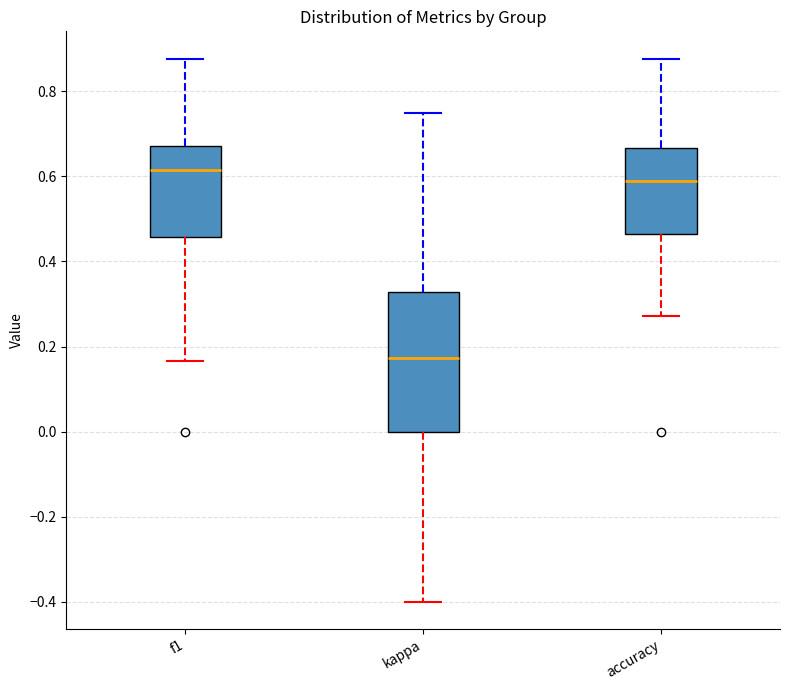

Comparing the boxes themselves (not the whiskers), which one is the tallest?

kappa